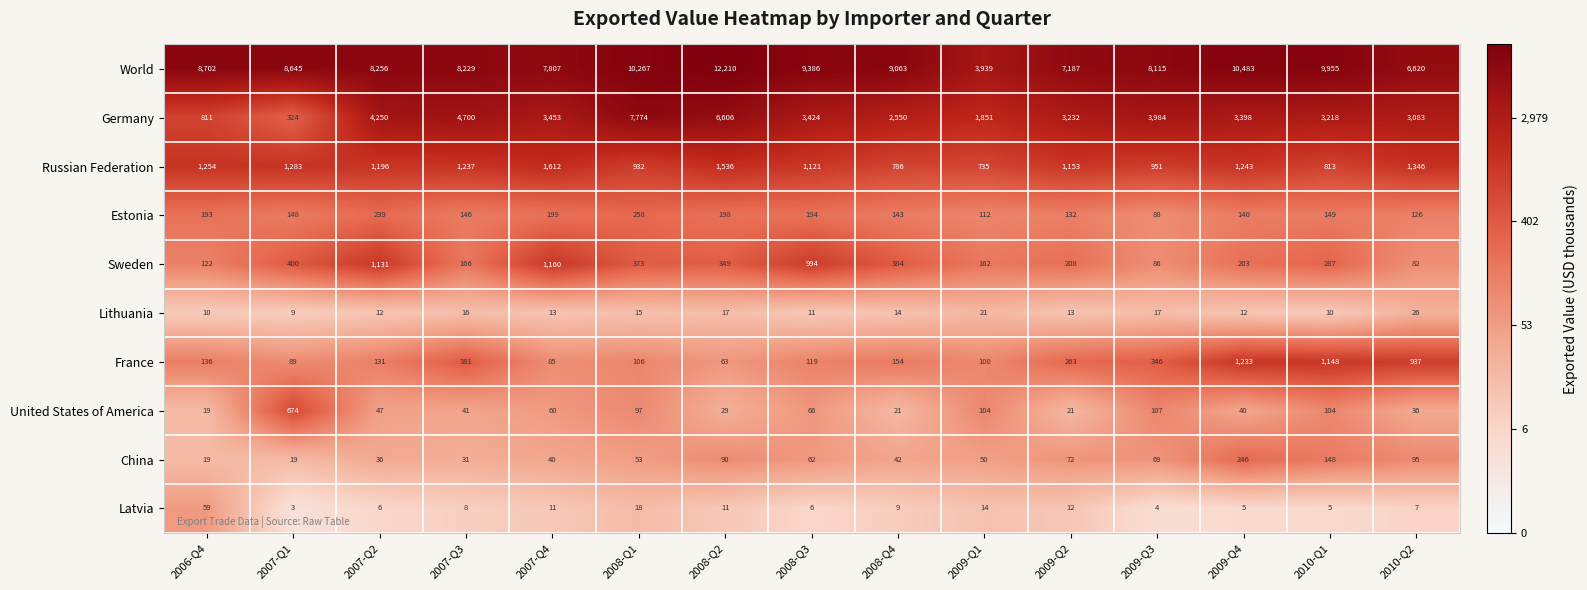

True or false: Germany has a value of 4250 at 2007-Q2.

True